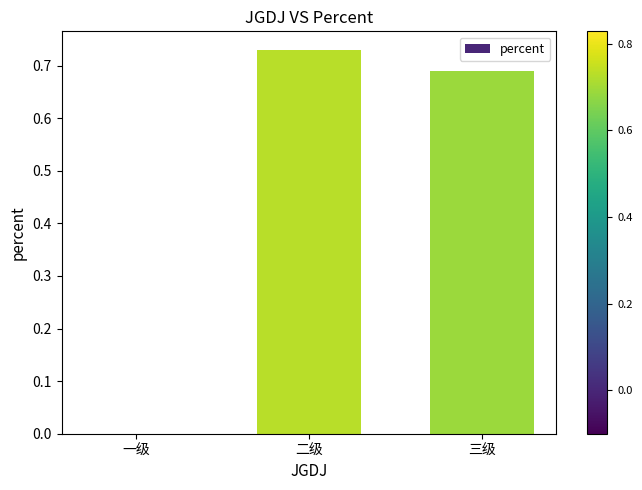

What is the sum of all values?

1.4